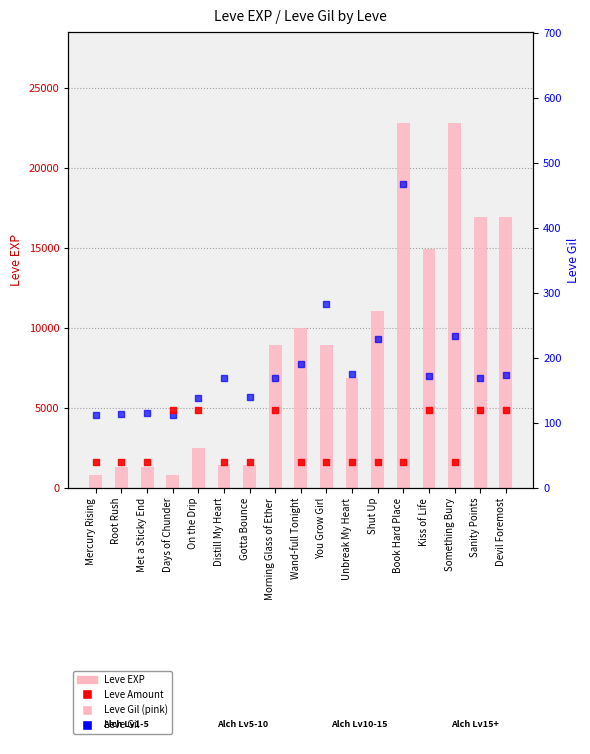

At how many categories does at least one series exceed 10579?

6